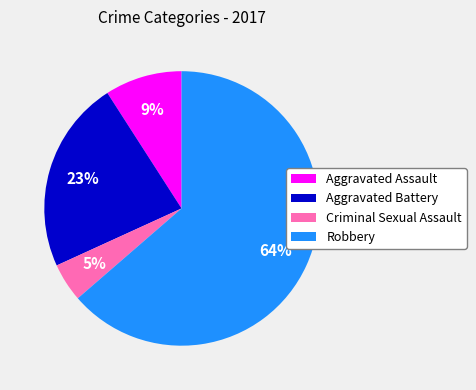

Between Criminal Sexual Assault and Aggravated Battery, which is larger?

Aggravated Battery